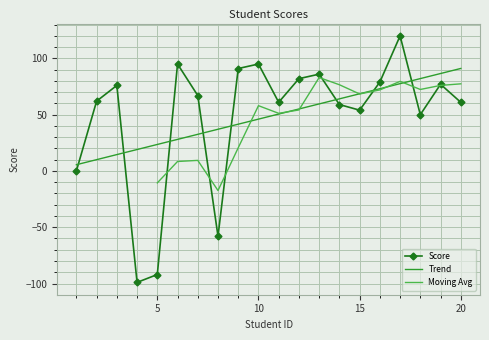

Reading left to right, extract all data points from this chart.

0	62	76	-99	-92	95	67	-58	91	95	61	82	86	59	54	79	120	50	77	61